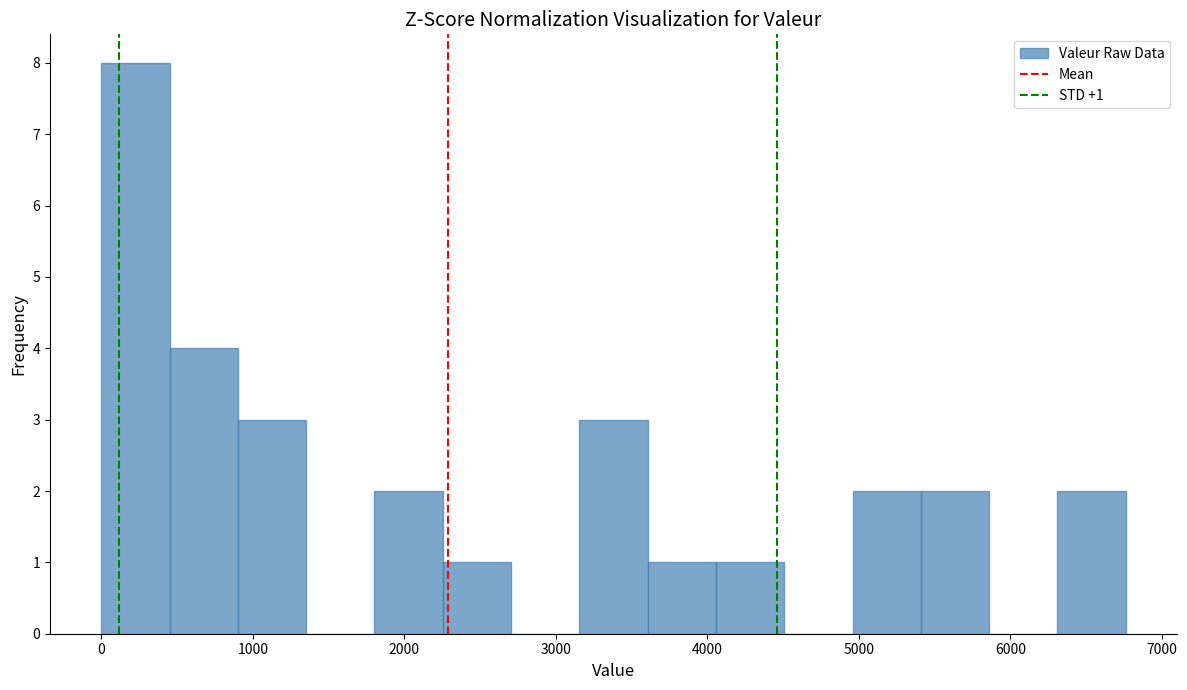

Over which range of the x-axis is the bar tallest?

0 to 500